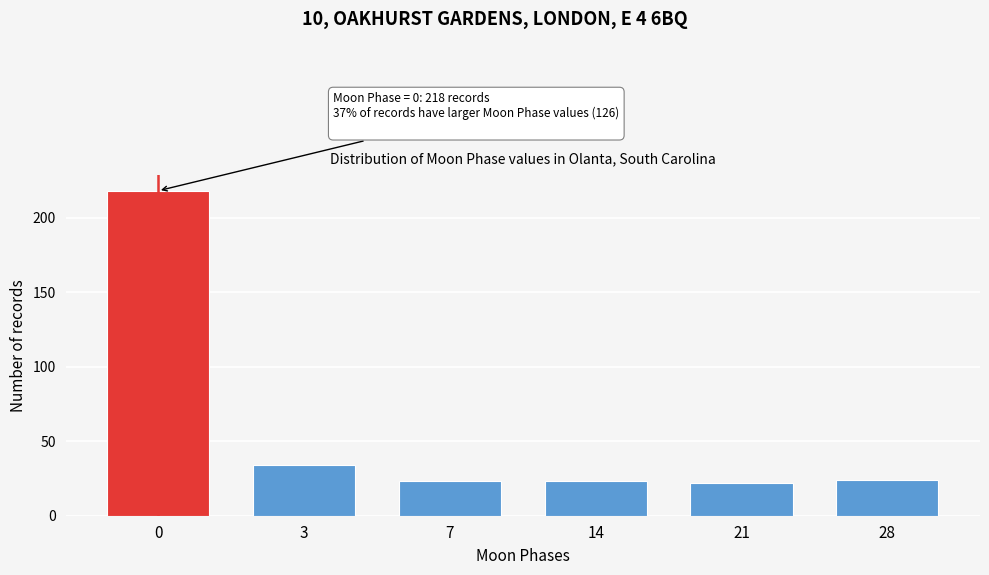

Reading right to left, transcribe all the data shown in this chart.

24	22	23	23	34	218